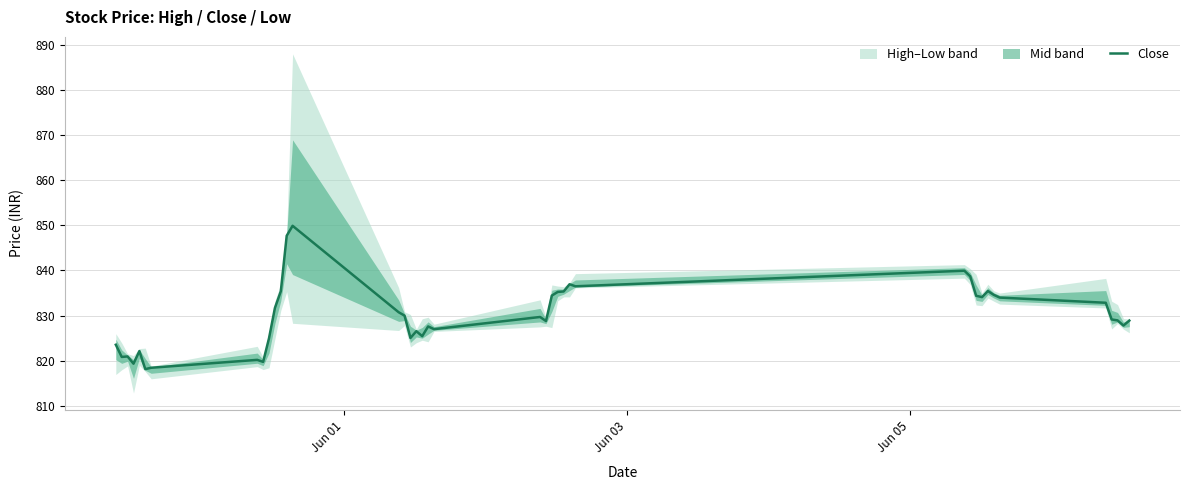

What is the minimum value shown in the chart?

818.1